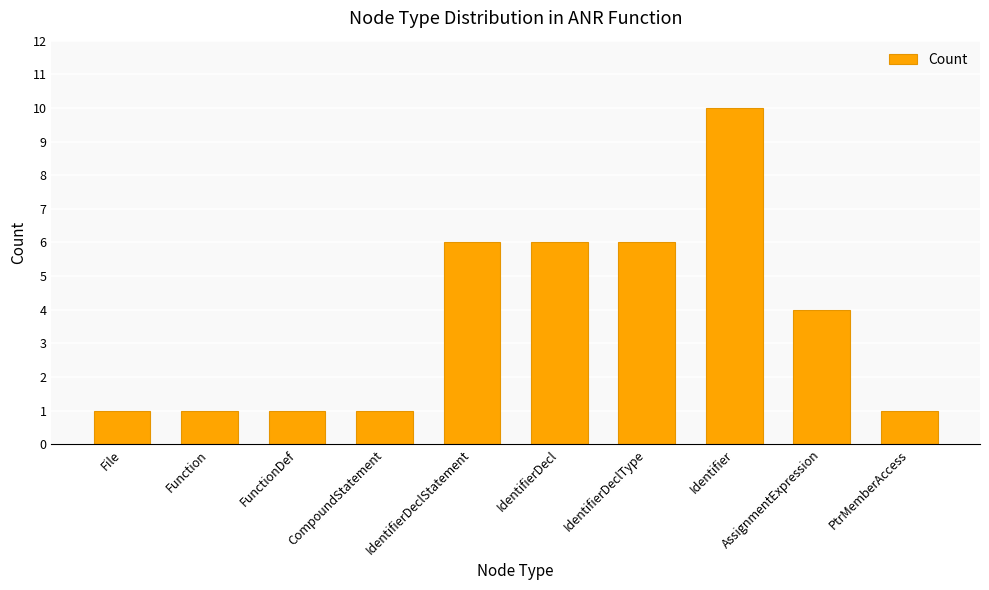

What is the minimum value shown in the chart?

1